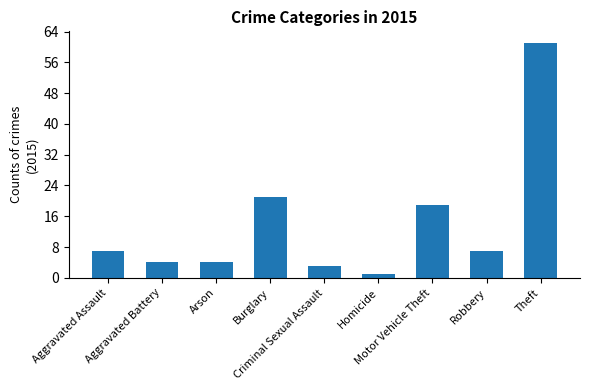

What is the sum of all values?

127